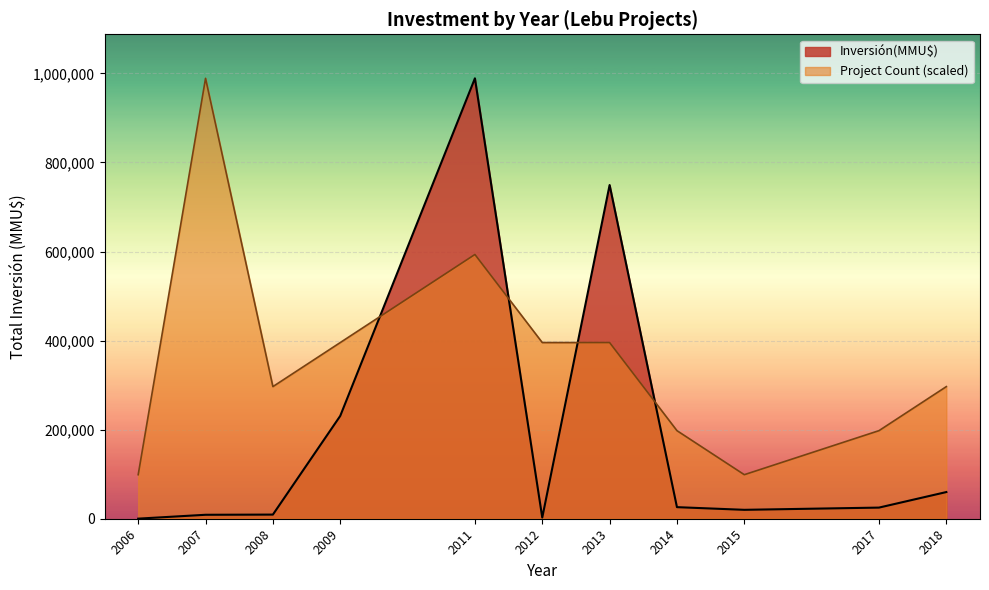

Which series has the largest range (max minus min)?

Inversión(MMU$)